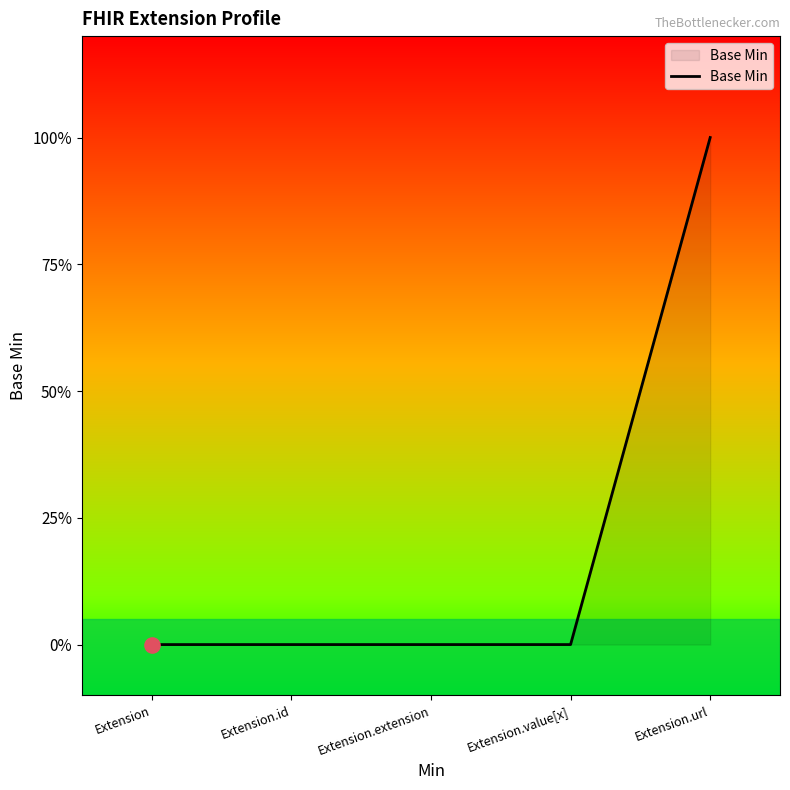

What is the change in value from Extension.id to Extension.url?

+1